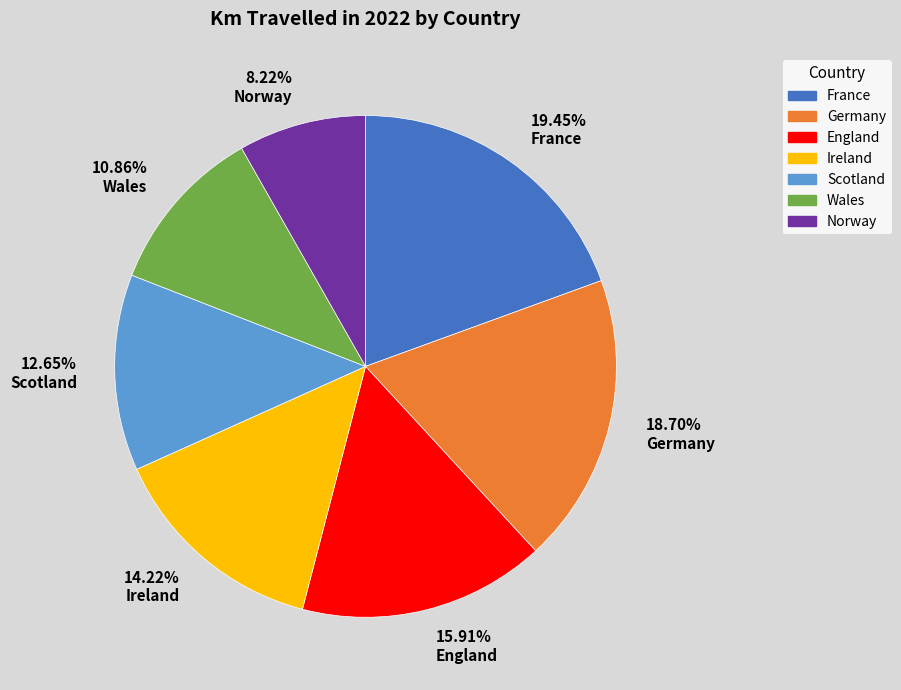

What is the smallest slice in the pie chart?

8.22% Norway